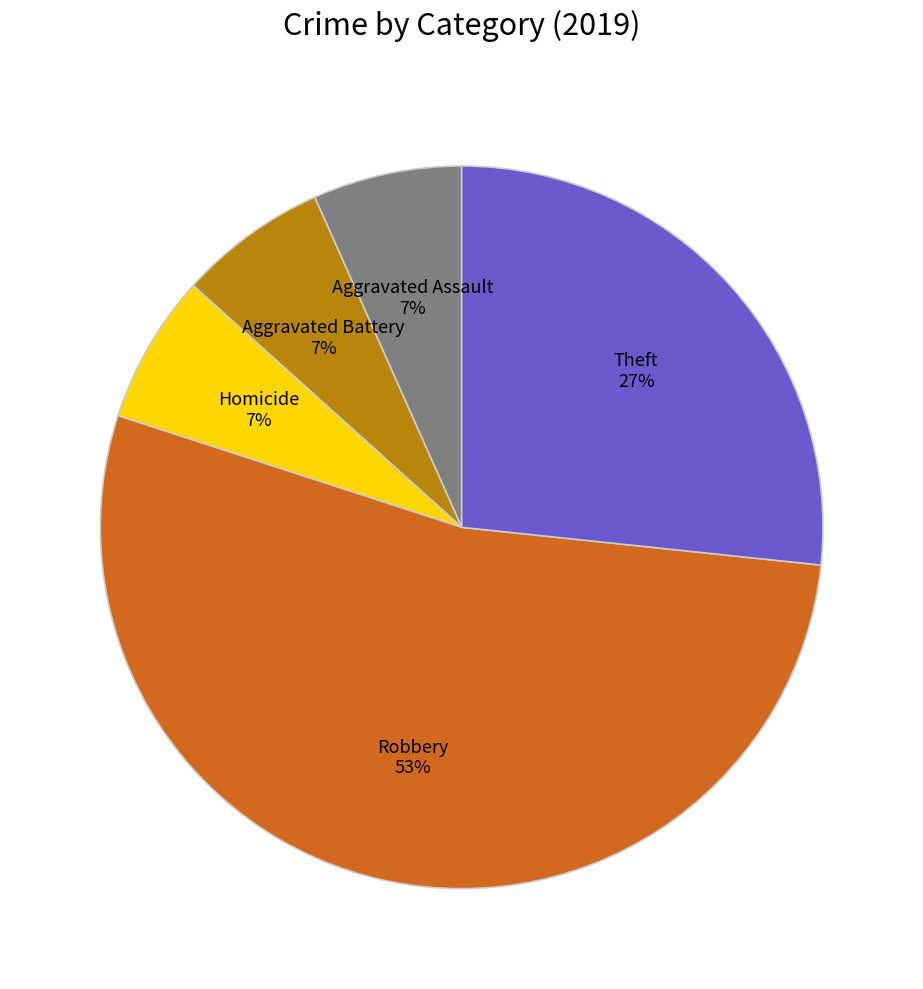

How many segments does this pie chart have?

5